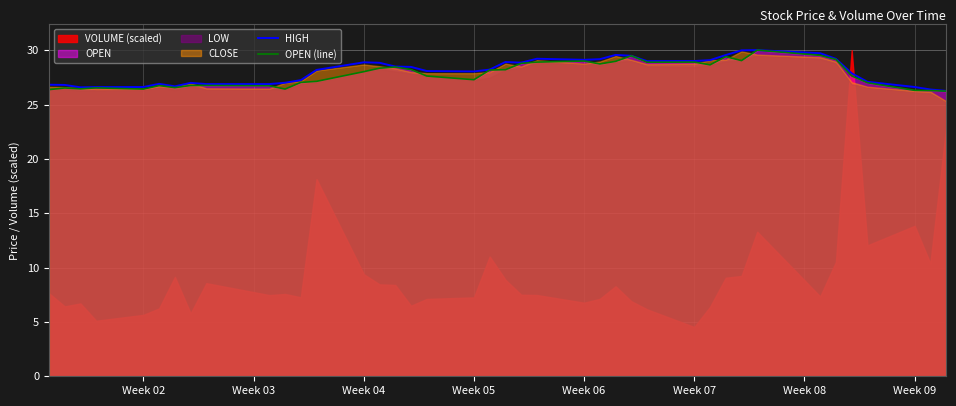

The OPEN (line) series shows 11.9 at Week 06. True or false?

False